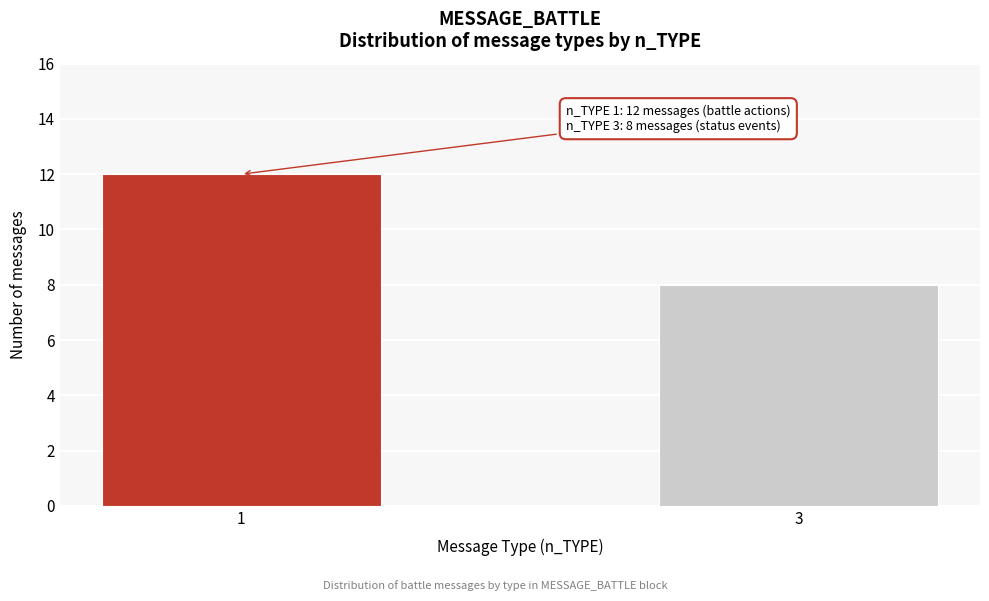

Reading left to right, what are all the values shown in this chart?

12	8